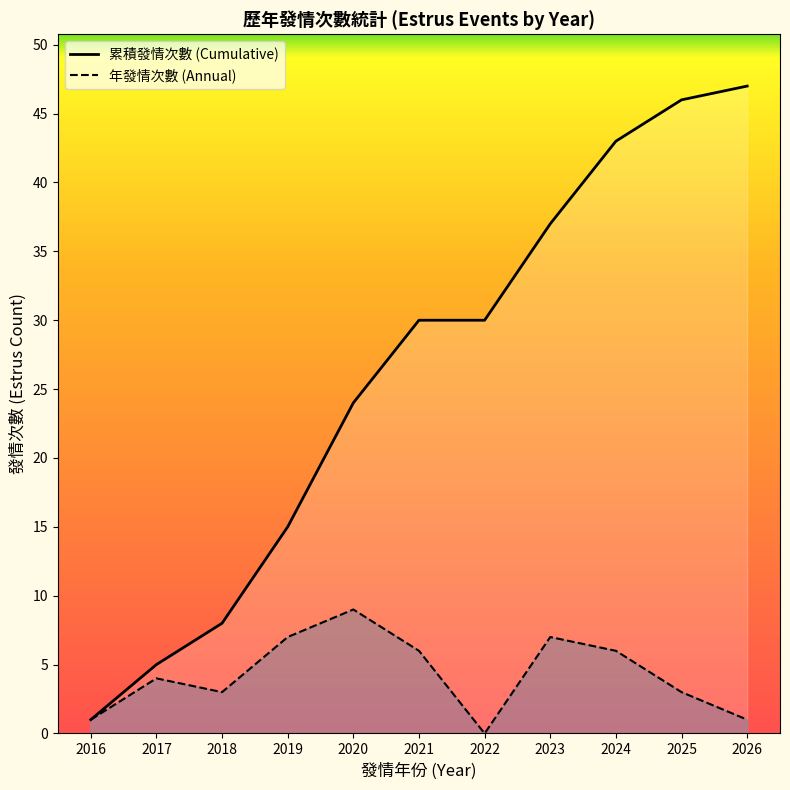

Is the value of 年發情次數 (Annual) at 2018 greater than the value of 累積發情次數 (Cumulative) at 2026?

No